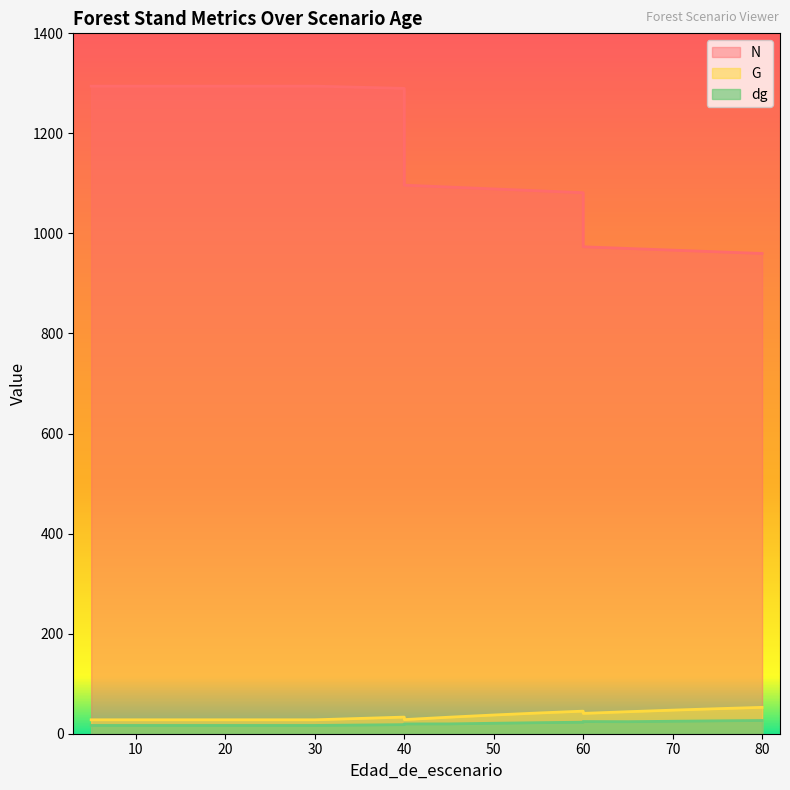

Where is the first local minimum for G?

40